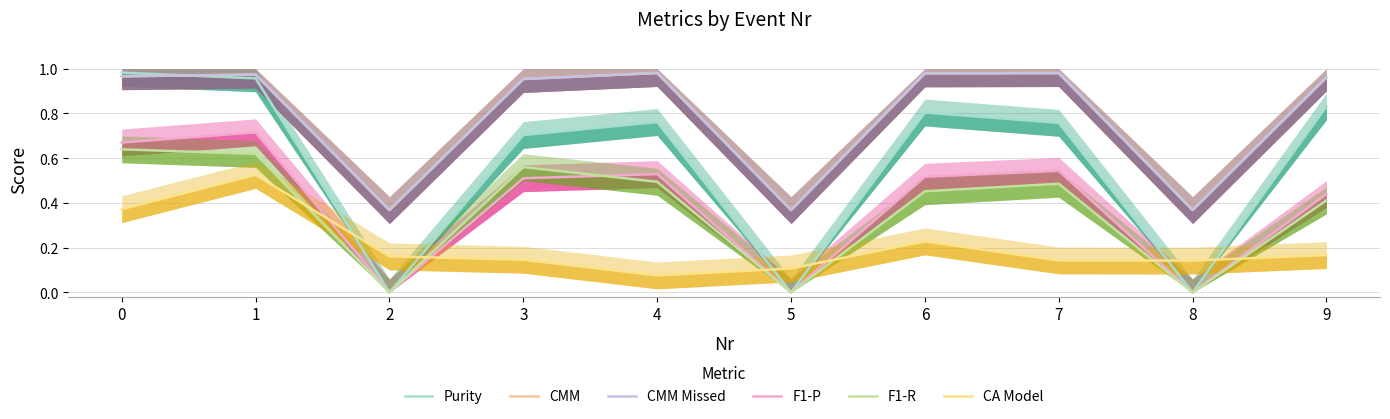

Reading left to right, list all the values displayed in this chart.

Purity: 0=1.0	1=1.0	2=0.0	3=0.7	4=0.8	5=0.0	6=0.8	7=0.8	8=0.0	9=0.8
CMM: 0=1.0	1=1.0	2=0.4	3=1.0	4=1.0	5=0.4	6=1.0	7=1.0	8=0.4	9=1.0
CMM Missed: 0=1.0	1=1.0	2=0.4	3=1.0	4=1.0	5=0.4	6=1.0	7=1.0	8=0.4	9=1.0
F1-P: 0=0.7	1=0.7	2=0.0	3=0.5	4=0.5	5=0.0	6=0.5	7=0.5	8=0.0	9=0.4
F1-R: 0=0.6	1=0.6	2=0.0	3=0.6	4=0.5	5=0.0	6=0.5	7=0.5	8=0.0	9=0.4
CA Model: 0=0.4	1=0.5	2=0.2	3=0.1	4=0.1	5=0.1	6=0.2	7=0.1	8=0.1	9=0.2